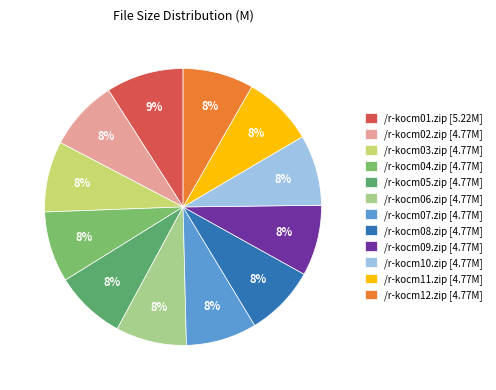

Count the number of slices in the pie.

12